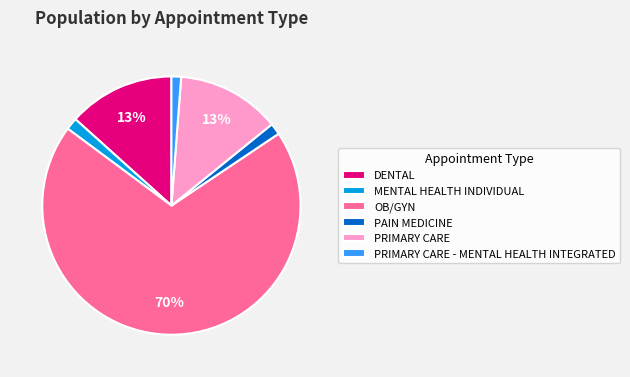

Count the number of slices in the pie.

6